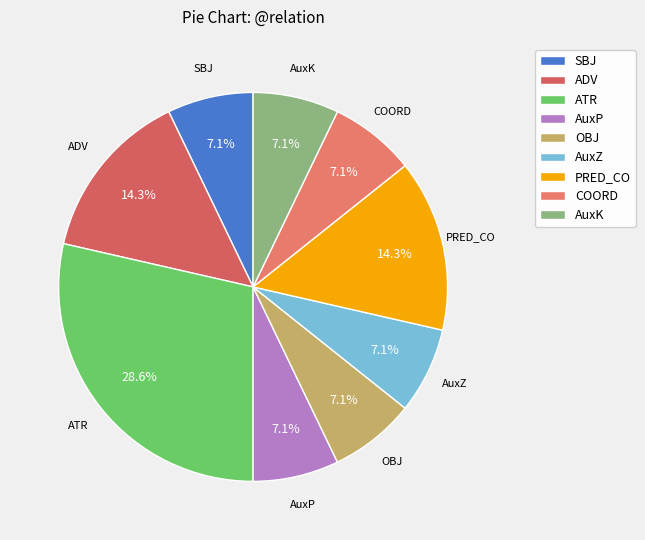

Is it true that ADV is 14% of the pie?

True